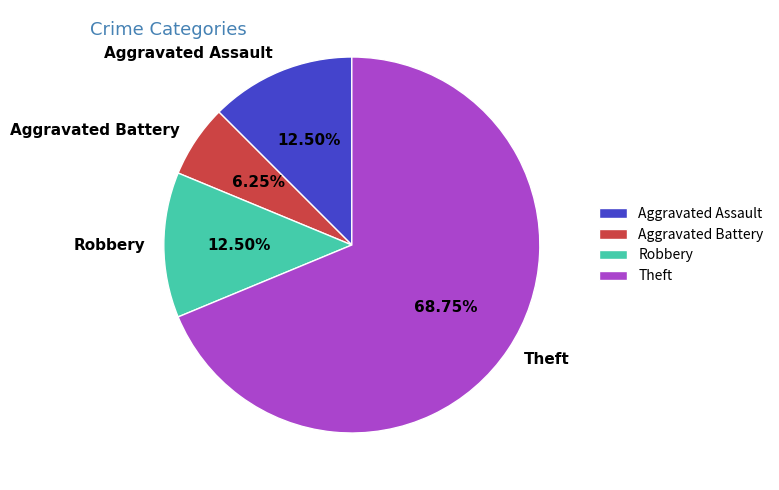

Which category has the biggest portion of the pie?

Theft